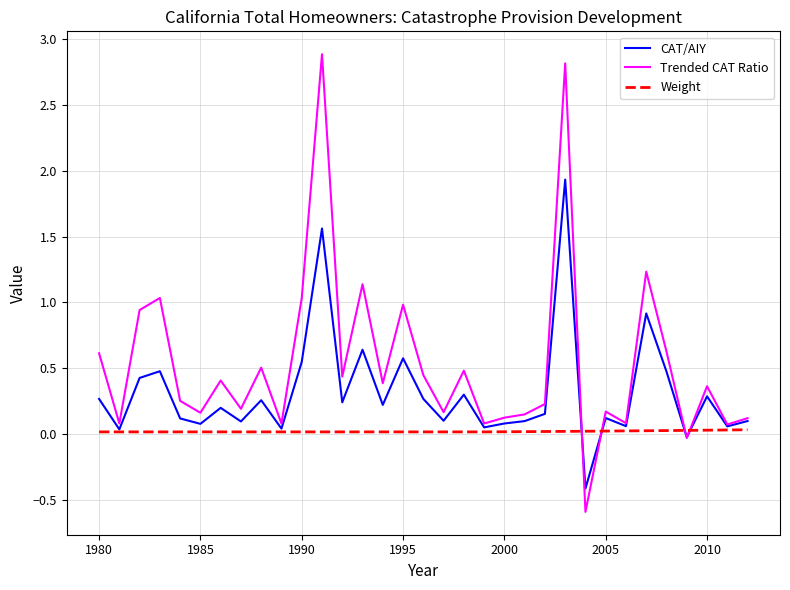

List the series in order of their overall mean, lowest first.

Weight, CAT/AIY, Trended CAT Ratio